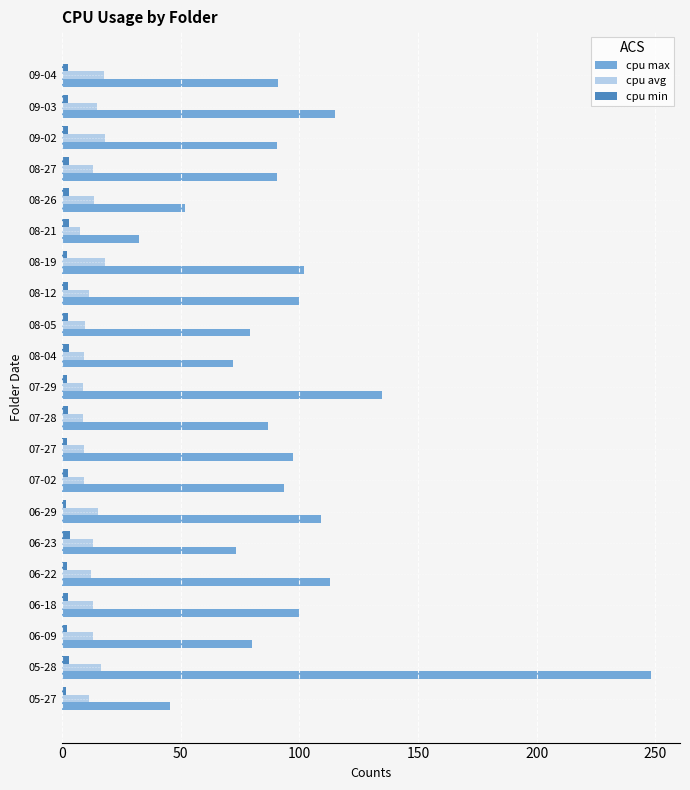

At which category is the sum across all series the highest?

05-28